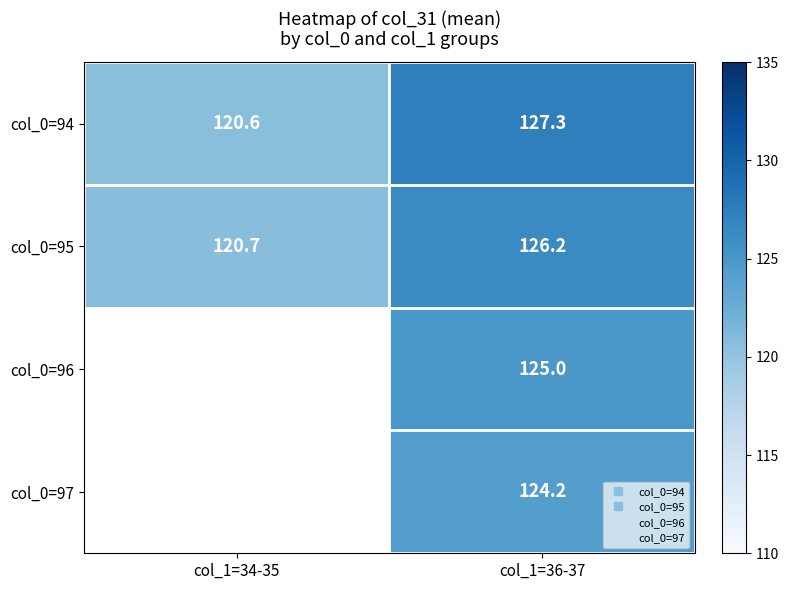

Rank the series at col_1=36-37 from highest to lowest value.

col_0=94, col_0=95, col_0=96, col_0=97